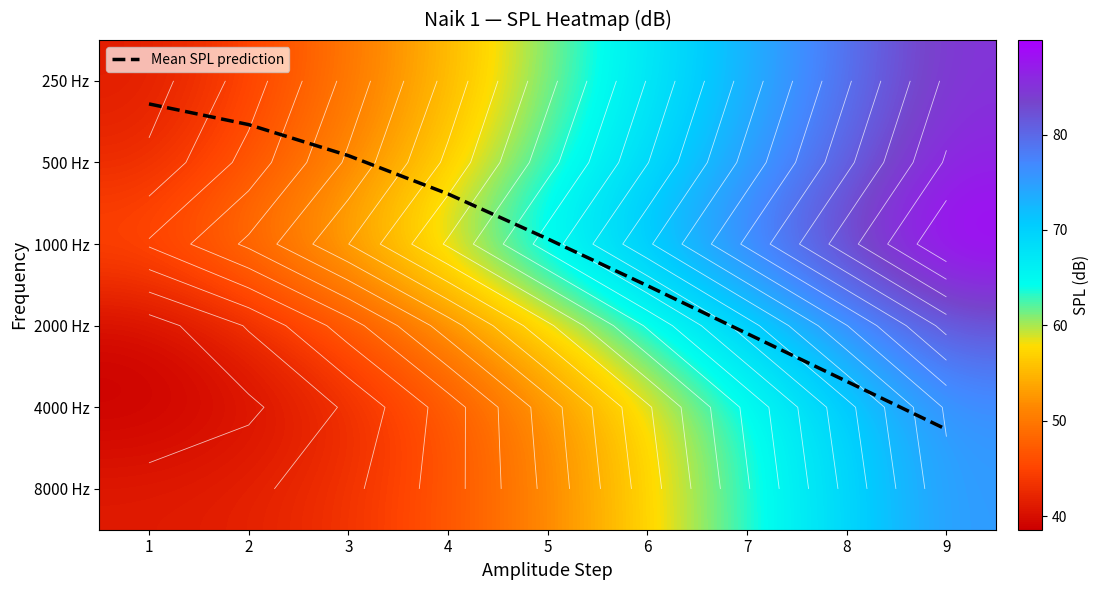

What is the lowest value of the 4000 Hz series?

38.6